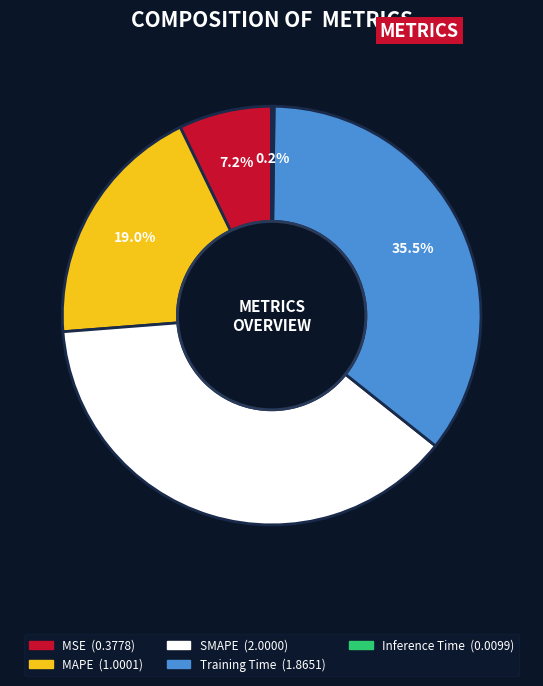

Do MSE and Training Time together represent more than half of the pie?

No